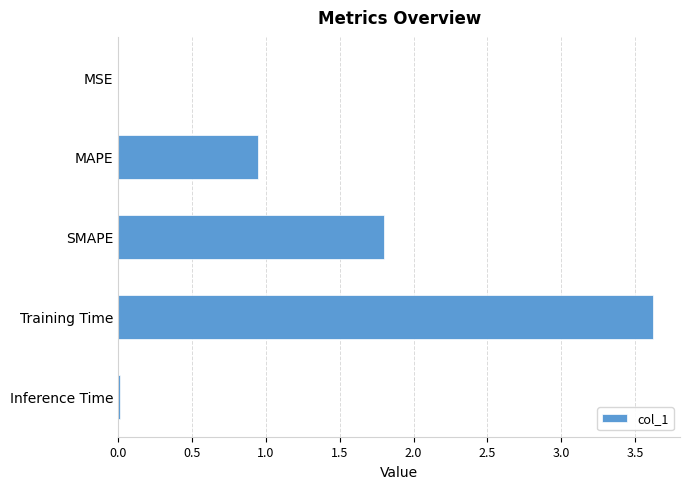

What is the greatest value displayed?

3.6